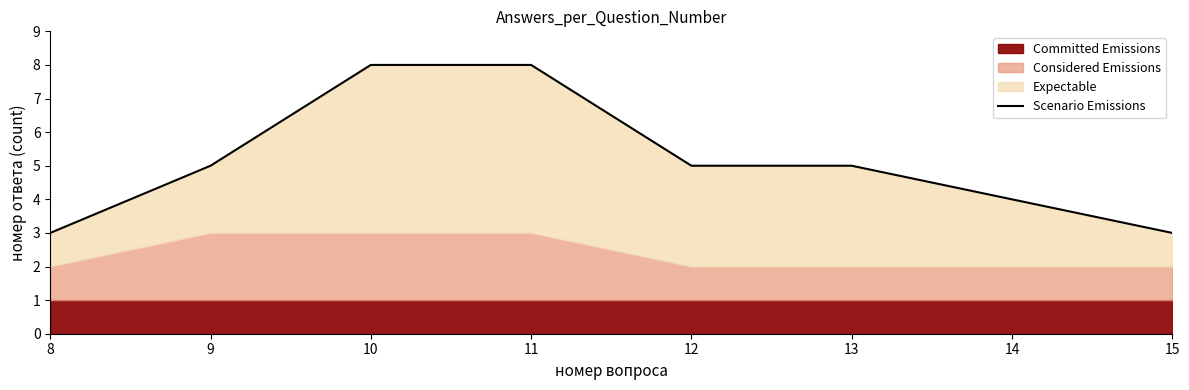

How many values exceed 5?

2